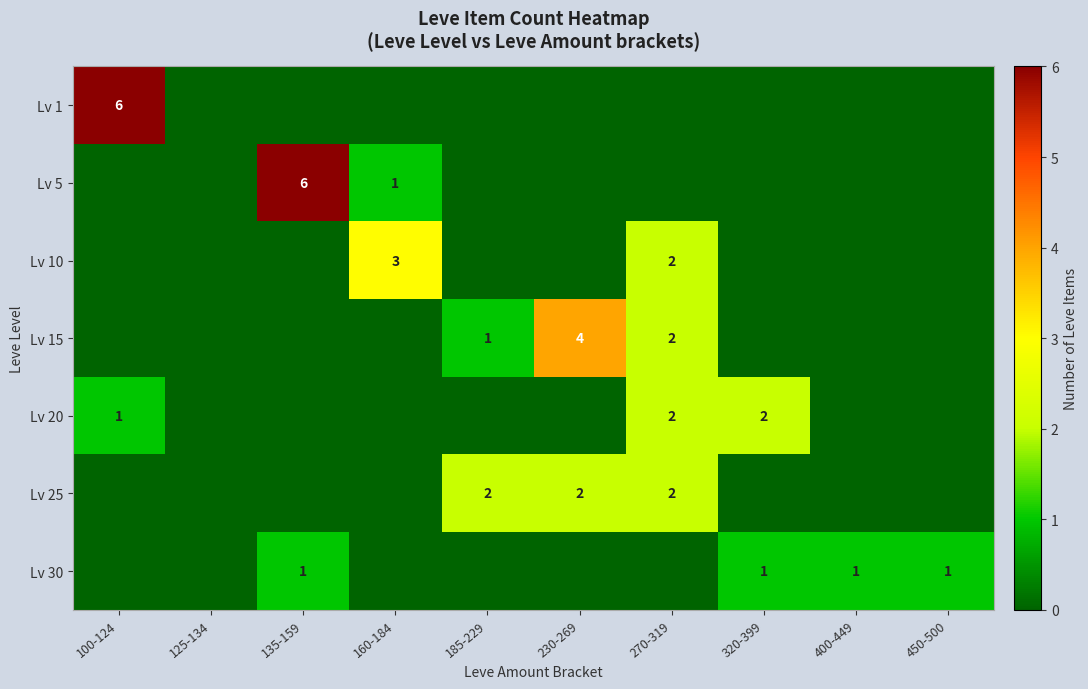

The value of Lv 25 at 185-229 is 2. True or false?

True